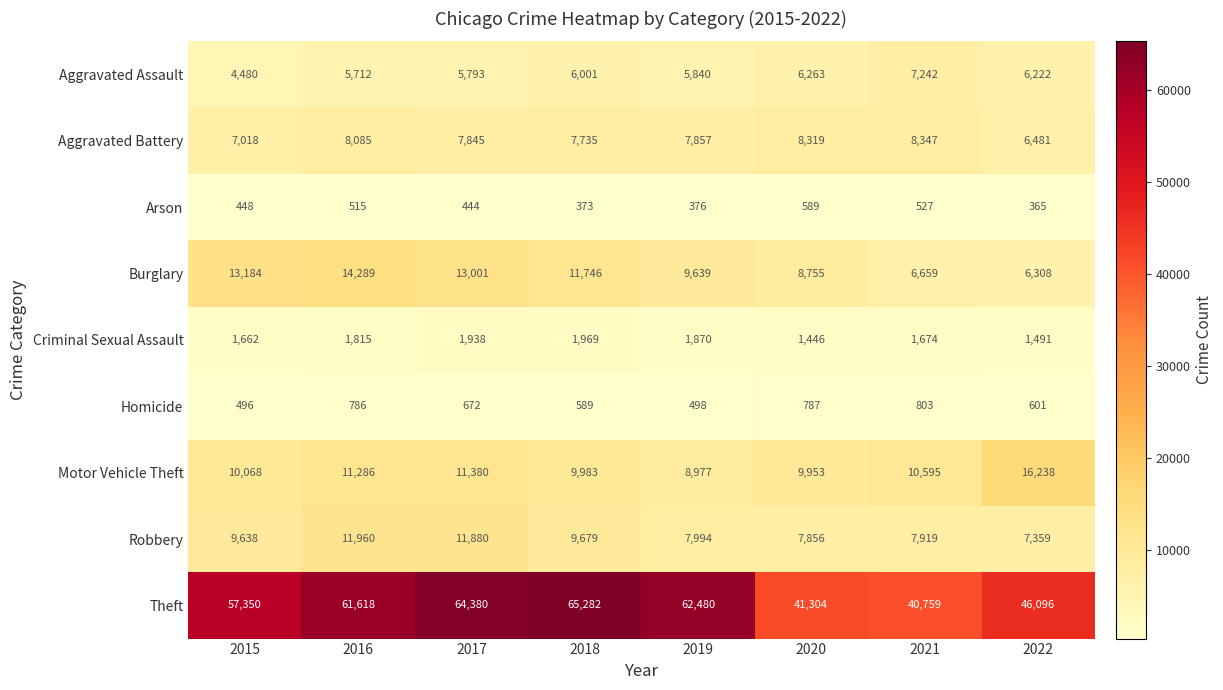

Which series has the widest spread of values?

Theft